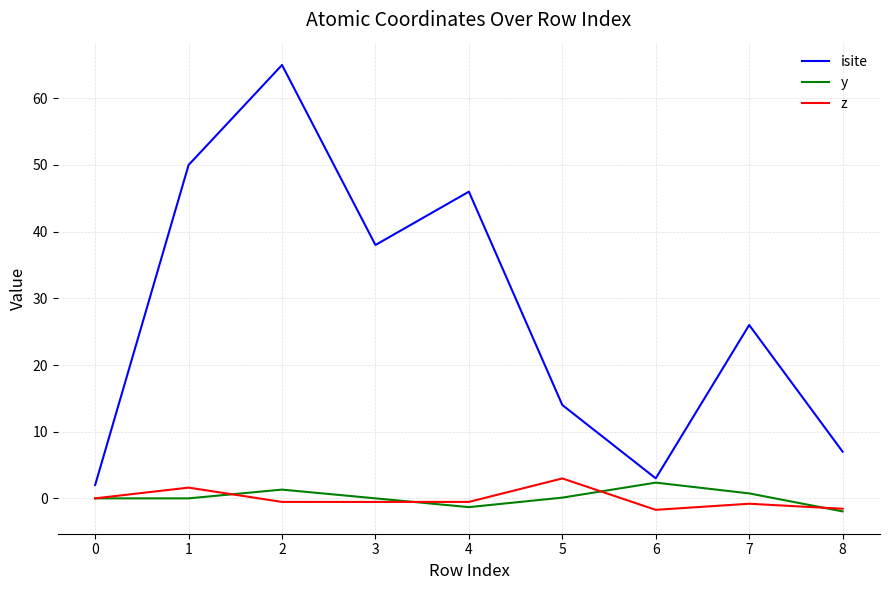

True or false: z and isite cross at least once.

False